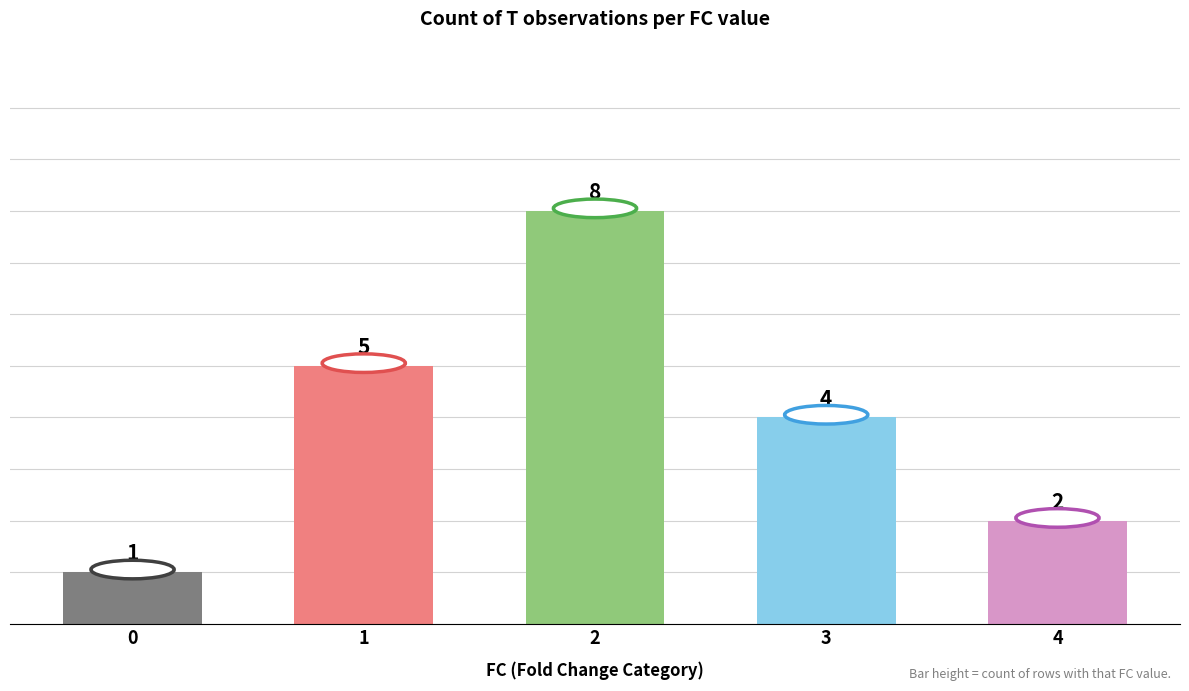

How many distinct data groups are displayed?

1